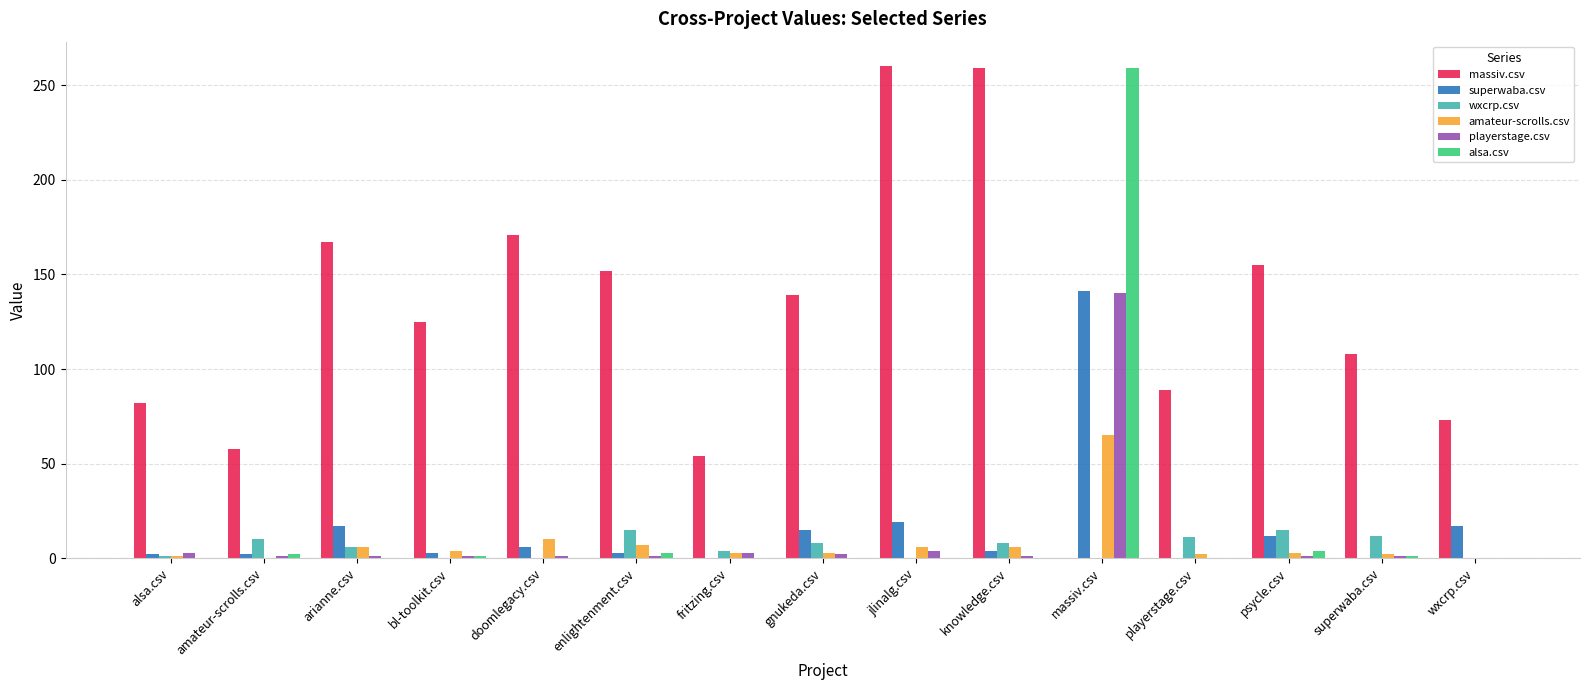

What is the maximum value shown in the chart?

260